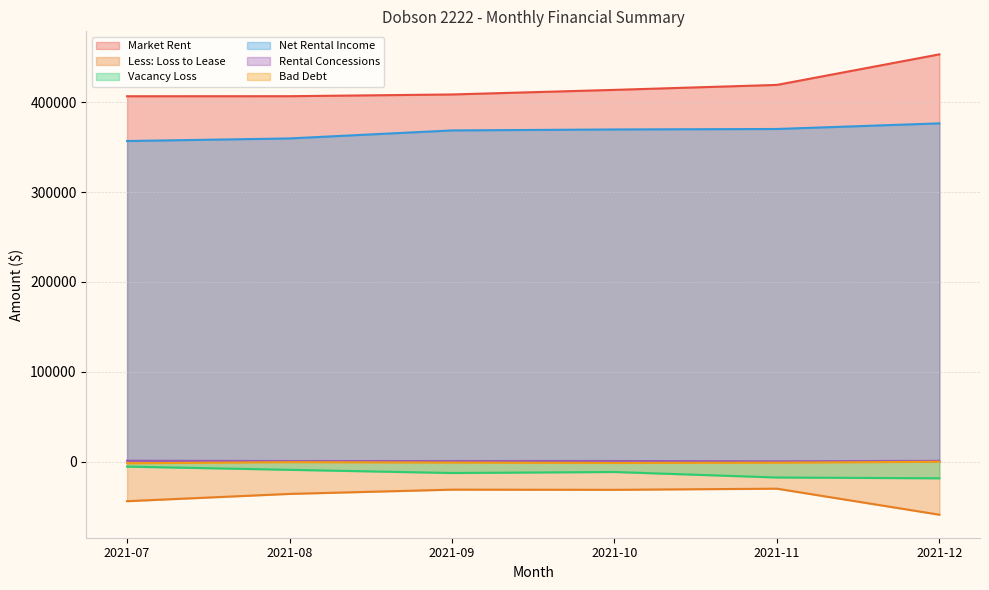

How many values in the Net Rental Income series are below 369683?

3